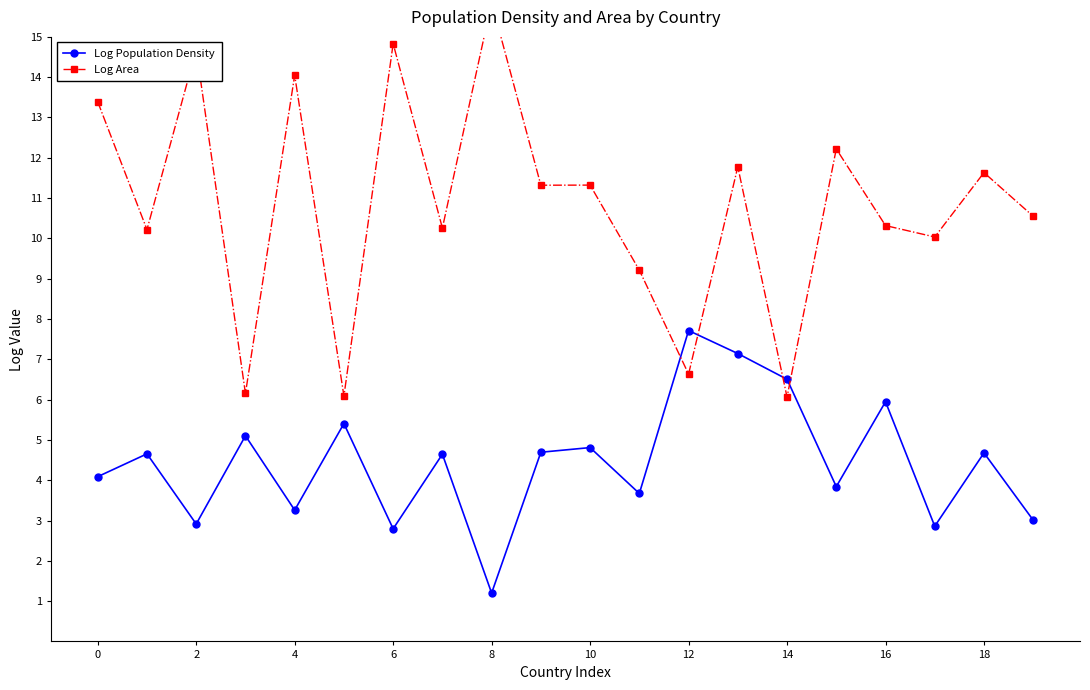

Reading left to right, list all the values displayed in this chart.

Log Population Density: 4.1	4.7	2.9	5.1	3.3	5.4	2.8	4.6	1.2	4.7	4.8	3.7	7.7	7.1	6.5	3.8	5.9	2.9	4.7	3.0
Log Area: 13.4	10.2	14.7	6.2	14.1	6.1	14.8	10.3	15.9	11.3	11.3	9.2	6.6	11.8	6.1	12.2	10.3	10.0	11.6	10.5